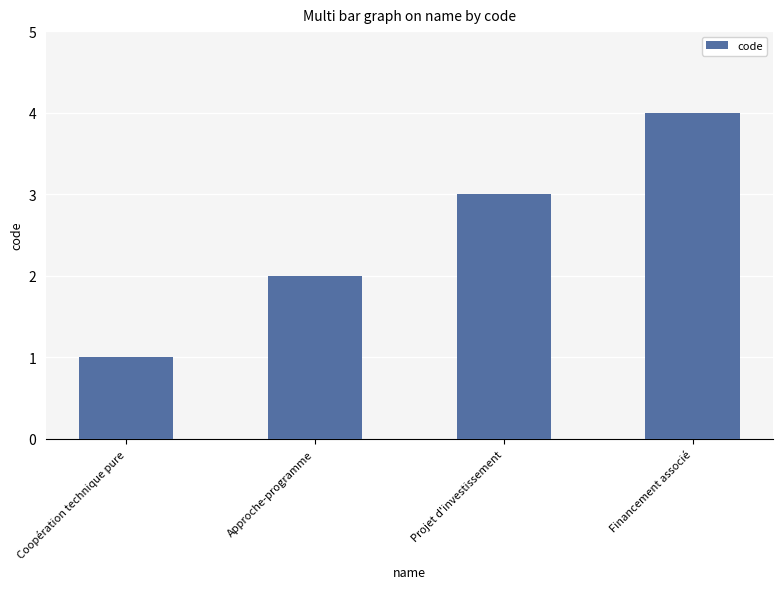

Which label corresponds to the largest value in the chart?

Financement associé